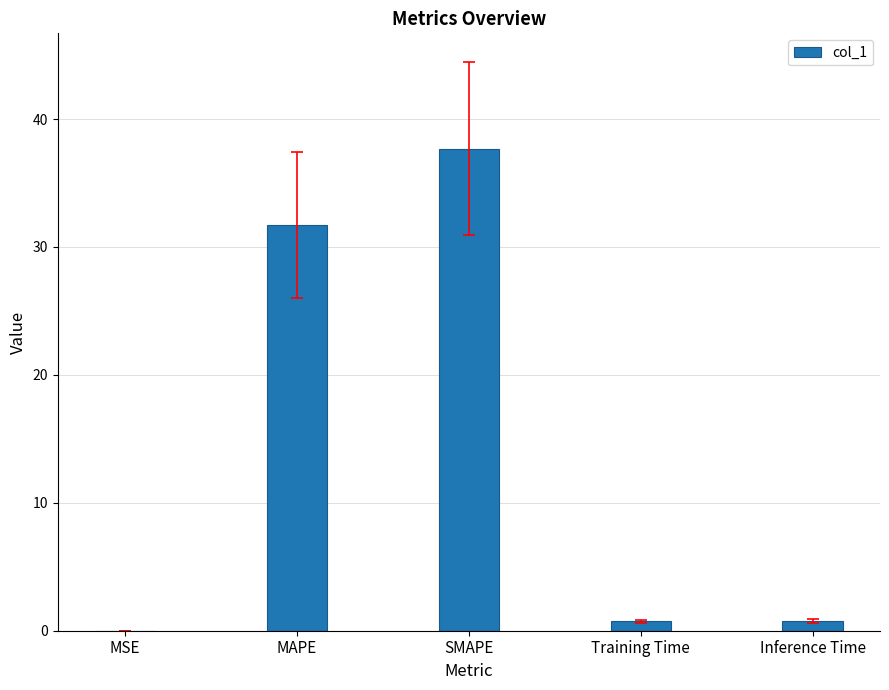

What is the sum of all values?

70.9